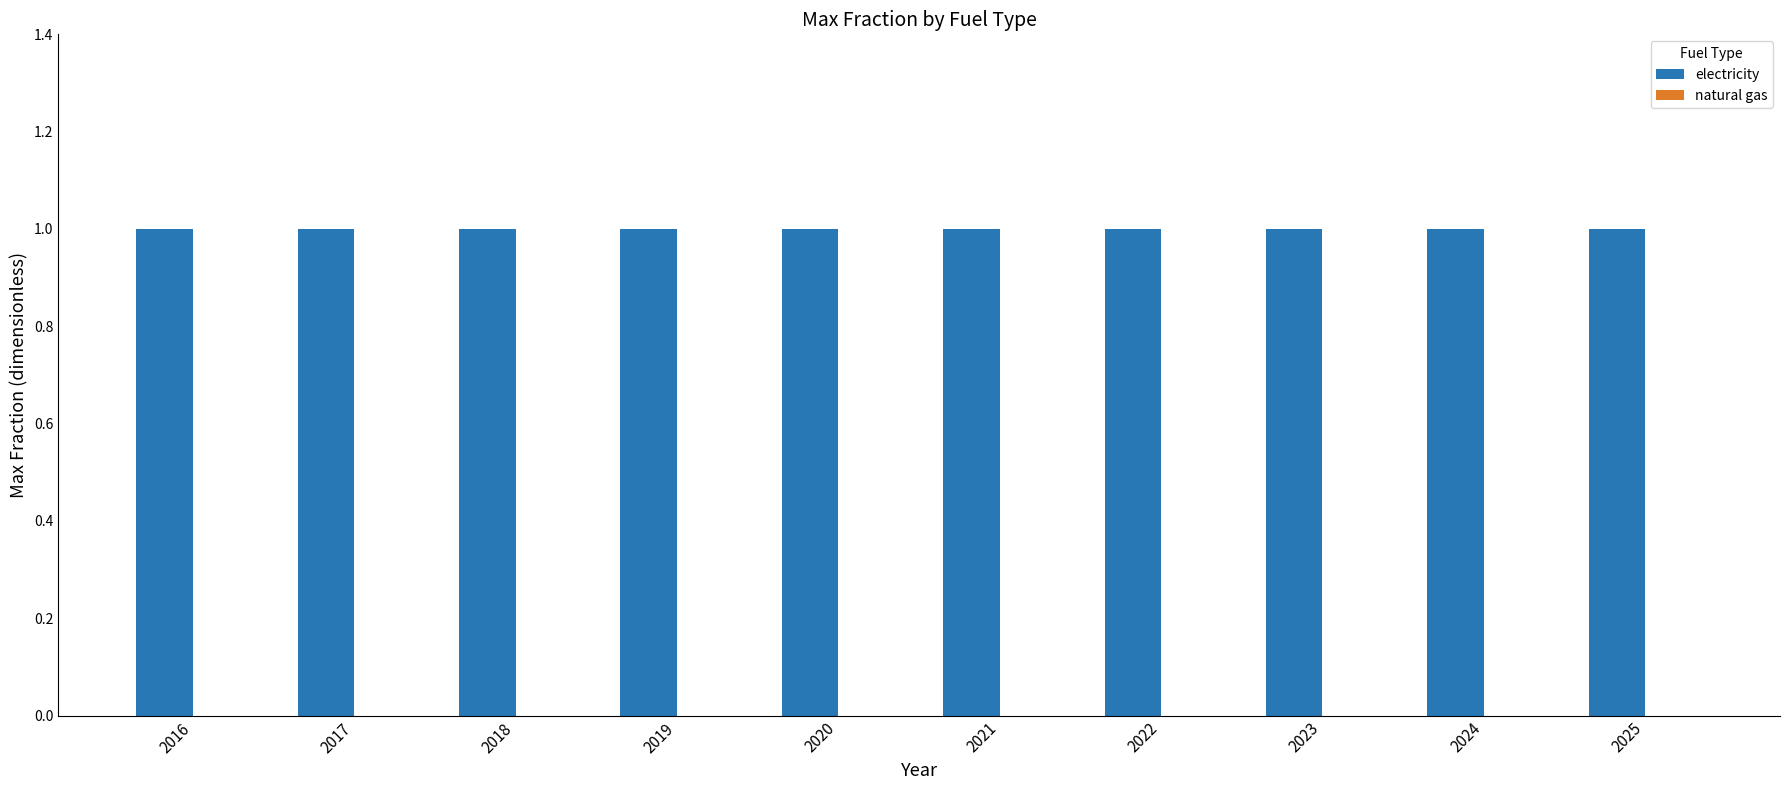

Between 2019 and 2021, which series saw the biggest shift?

electricity